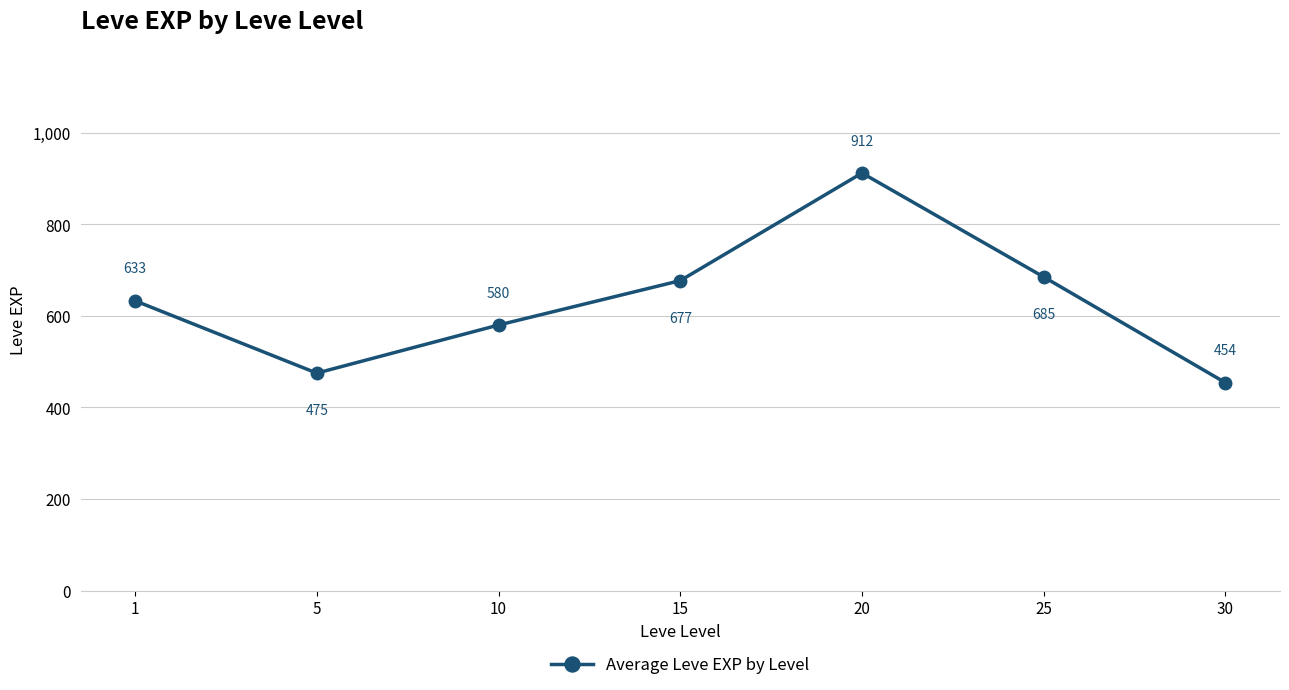

What is the smallest value displayed?

454